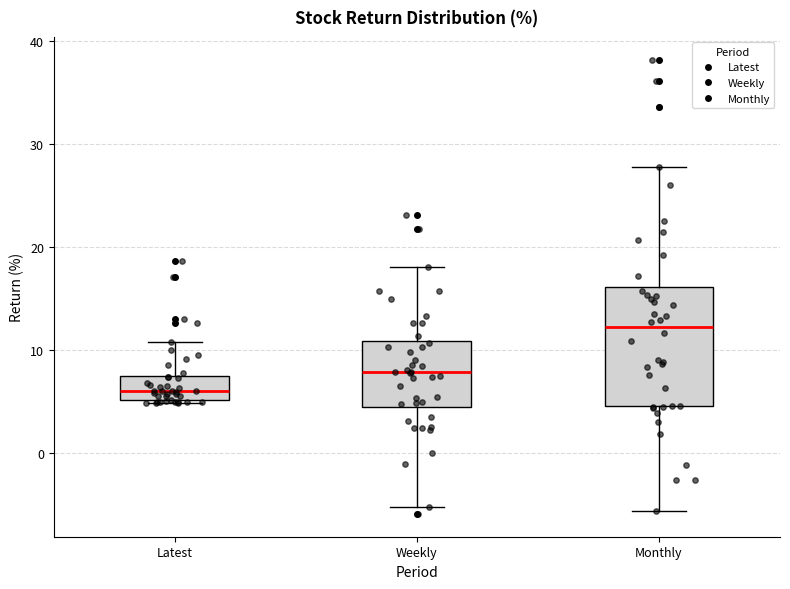

Reading left to right, read every box against the y-axis: the position of its median line, the range the box covers, and the ends of its whiskers. The values are not printed on the chart, so give them approximately, as read against the axis.

Latest: median 6, box 5 to 7, whiskers 5 to 11
Weekly: median 8, box 4 to 11, whiskers -5 to 18
Monthly: median 12, box 5 to 16, whiskers -6 to 28